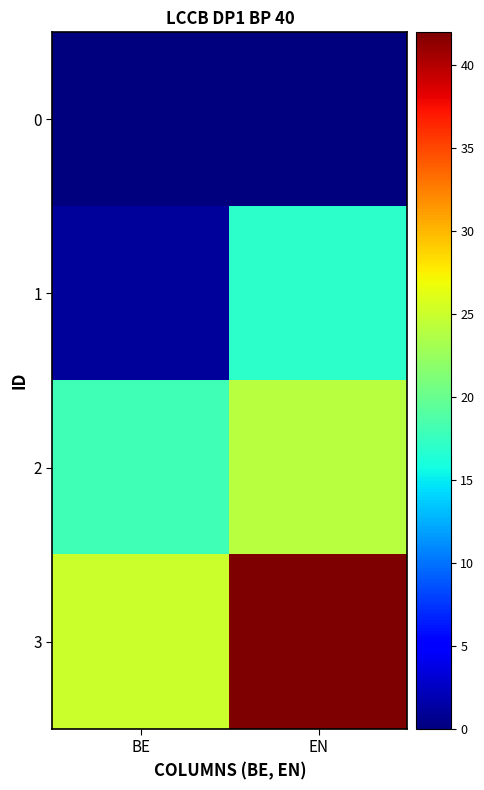

At which category is the sum across all series the highest?

EN